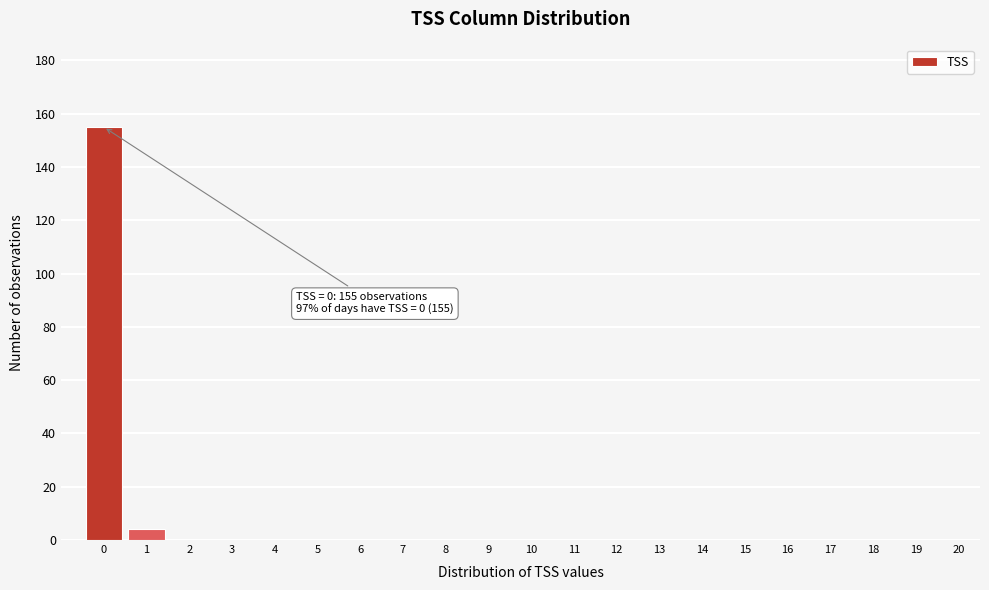

Reading left to right, list all the values displayed in this chart.

0=155	1=4	2=0	3=0	4=0	5=0	6=0	7=0	8=0	9=0	10=0	11=0	12=0	13=0	14=0	15=0	16=0	17=0	18=0	19=0	20=0